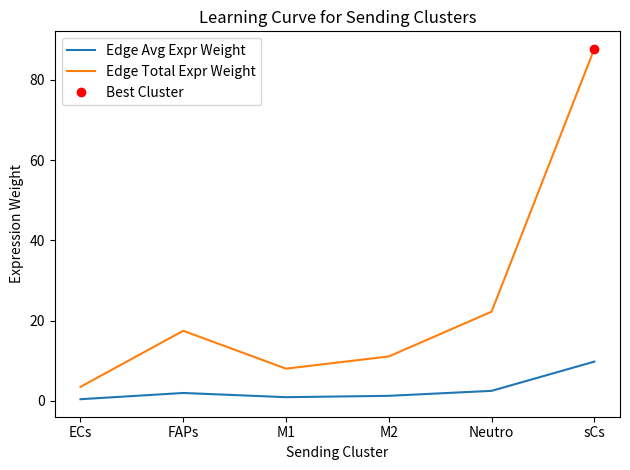

Rank the categories by Edge Avg Expr Weight value from lowest to highest.

ECs, M1, M2, FAPs, Neutro, sCs